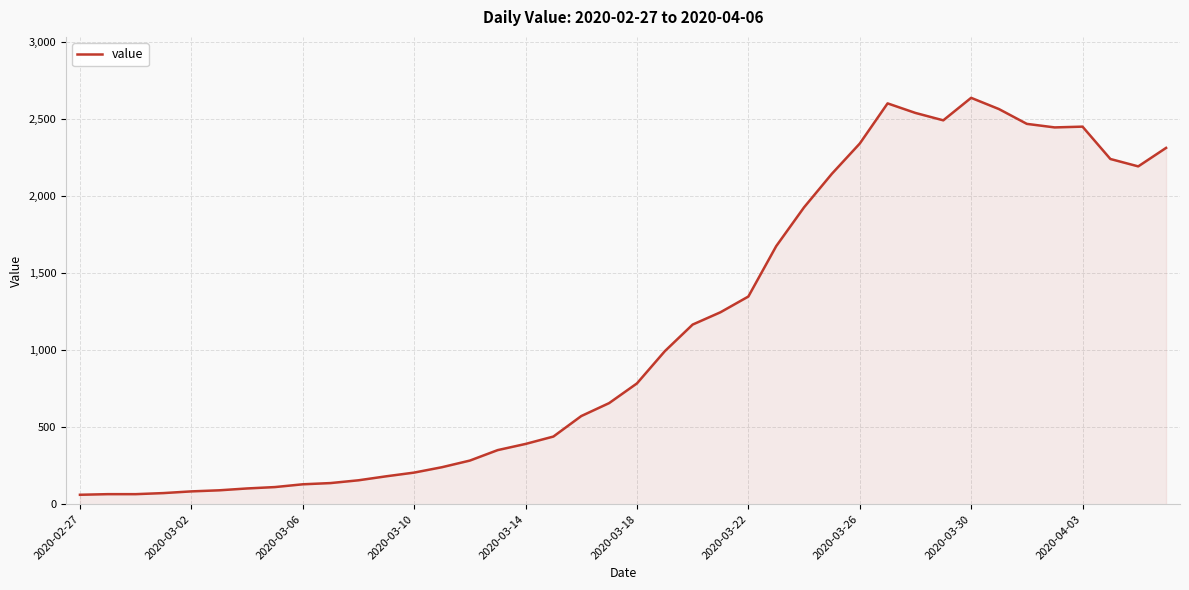

What is the maximum value shown in the chart?

2638